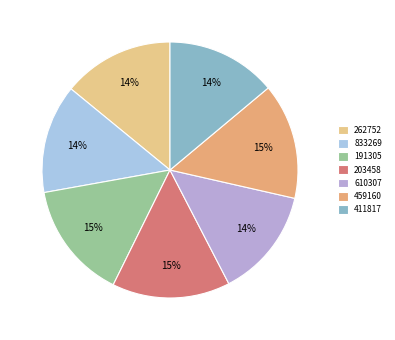

To the nearest percent, what percentage of the pie is 411817?

14%